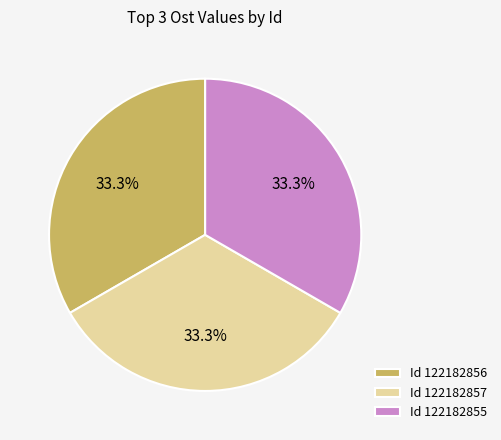

What is the ratio of the value at Id 122182855 to the value at Id 122182857?

1.0